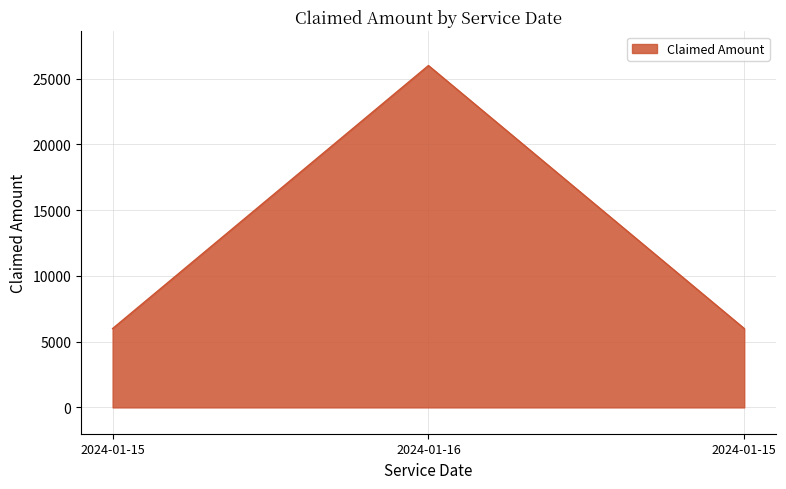

Where is the data nearest to the value 16000?

2024-01-15